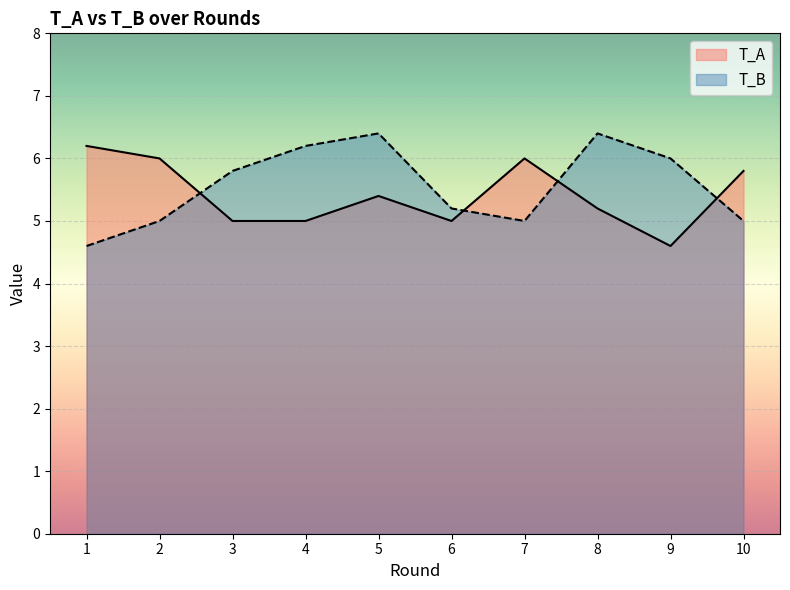

The T_A series shows 8.1 at 7. True or false?

False